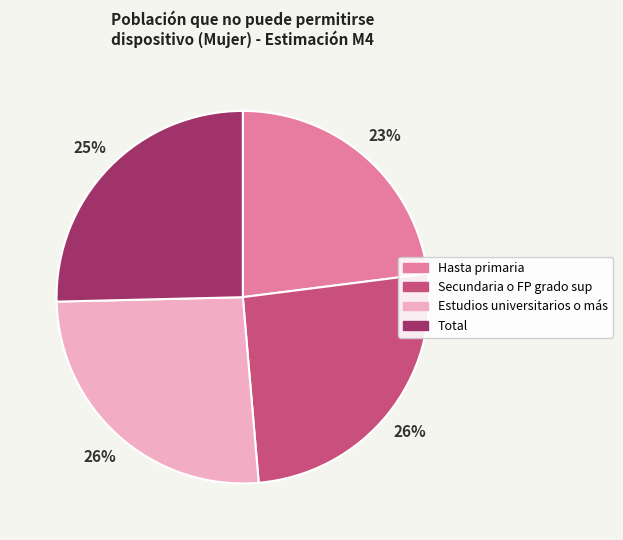

Which category has the smallest portion of the pie?

Hasta primaria